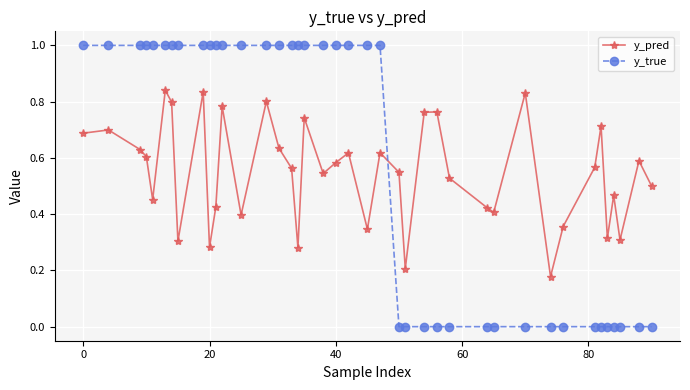

List the series in order of their peak value, highest first.

y_true, y_pred